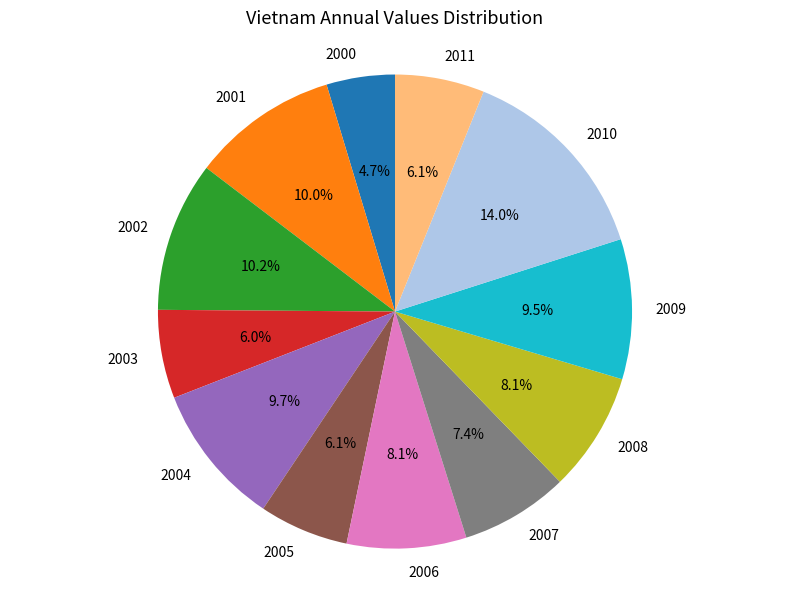

What portion of the pie excludes 2001?

90.0%